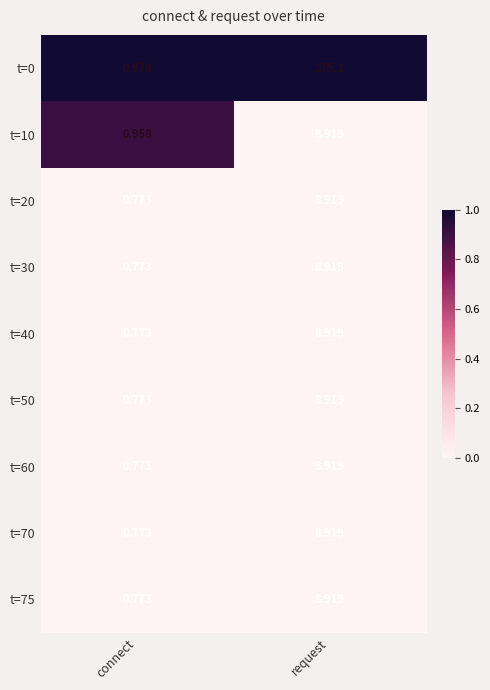

At which label does t=10 reach its peak?

request